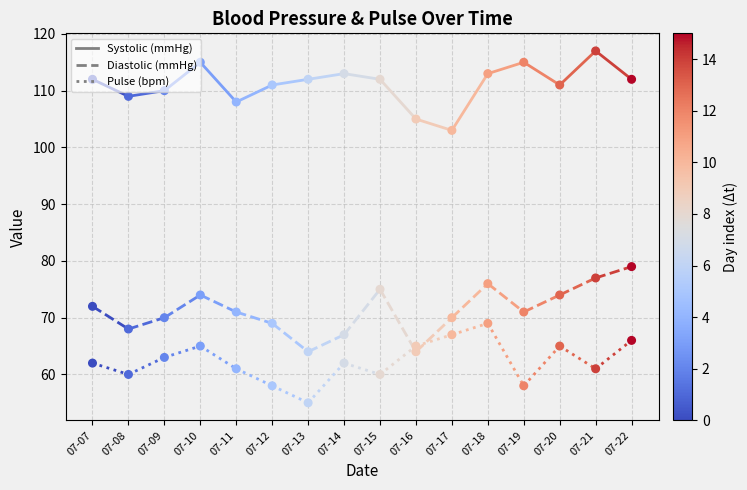

At how many categories does at least one series exceed 110?

1